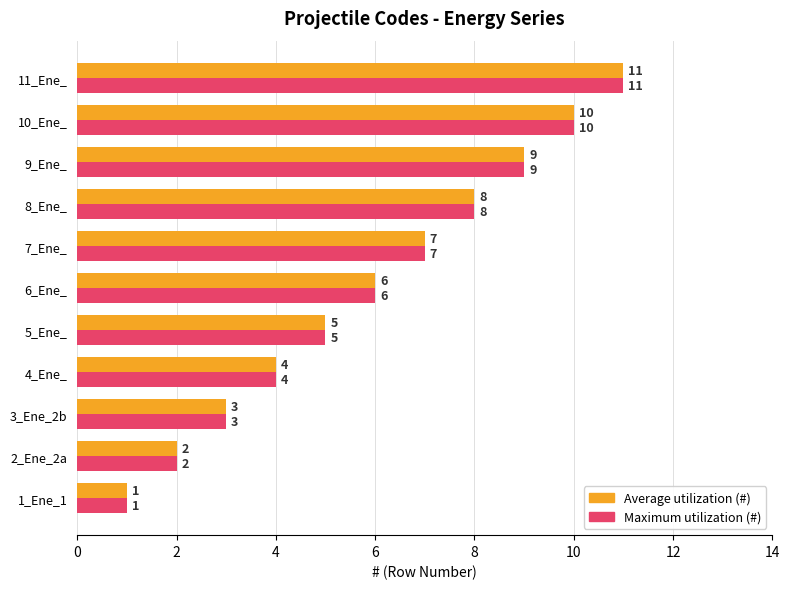

The value of Average utilization (#) at 6_Ene_ is 6. True or false?

True